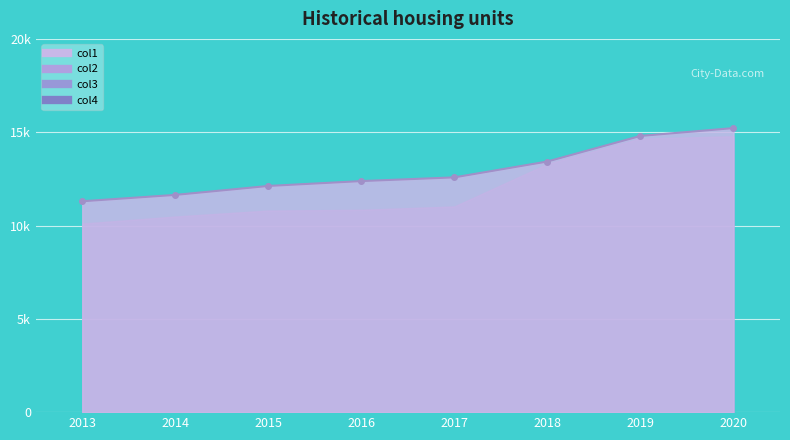

At which category is the sum across all series the highest?

2020